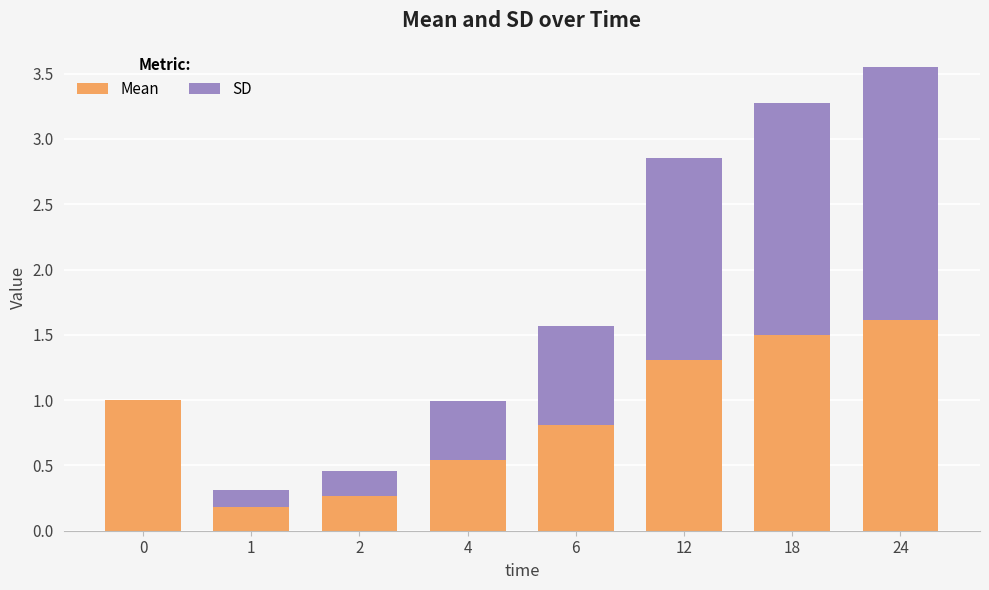

At which category is the sum across all series the highest?

24